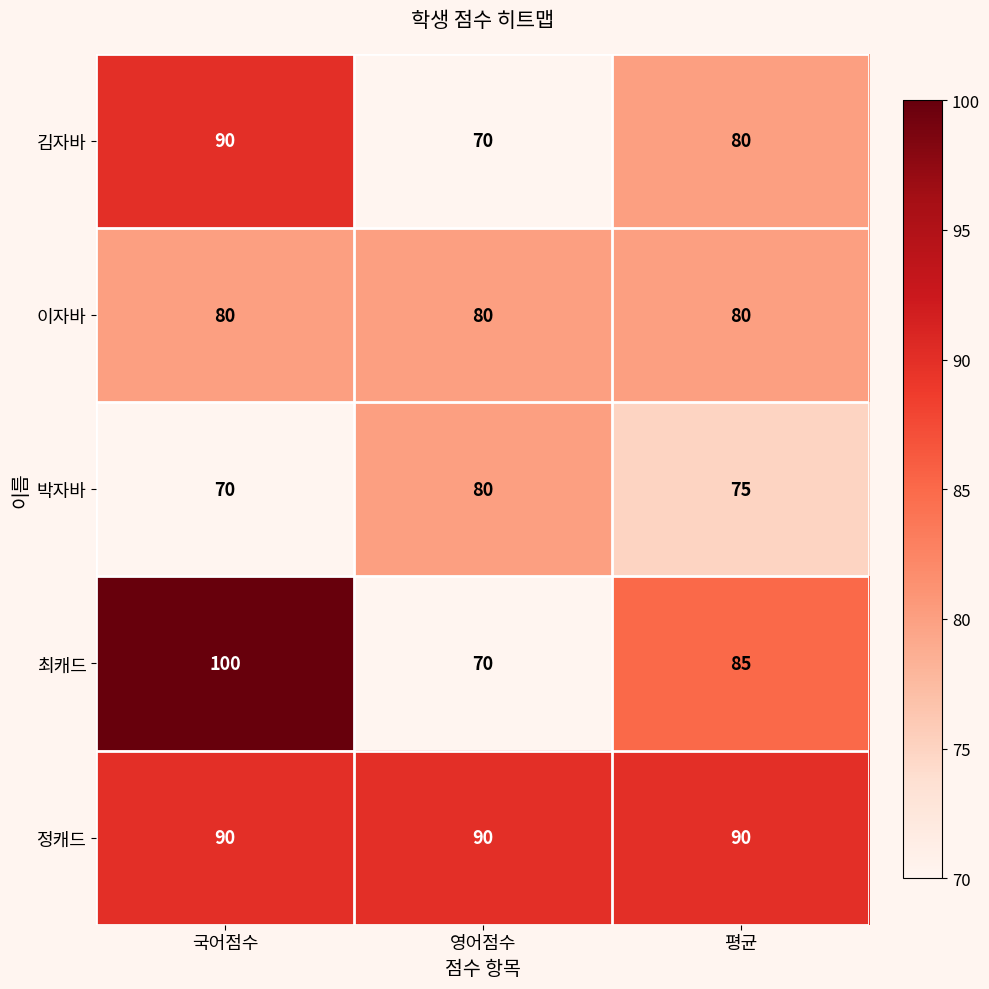

At which label does 김자바 first exceed 80?

국어점수